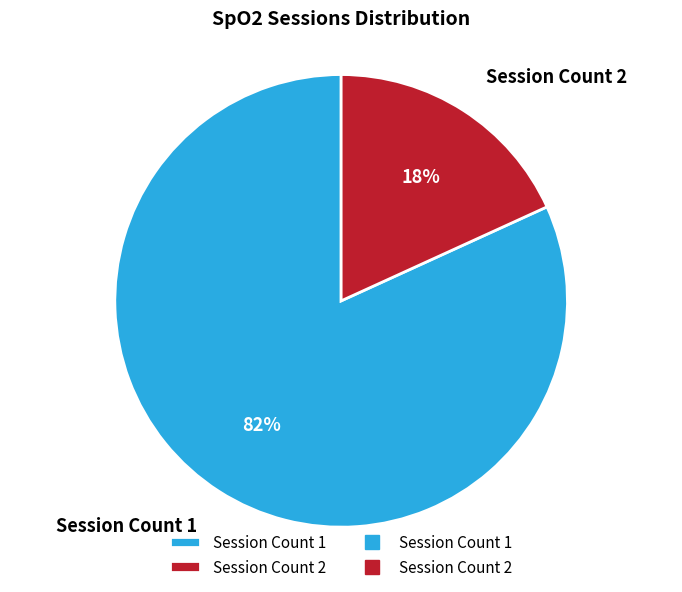

Between Session Count 2 and Session Count 1, which is larger?

Session Count 1